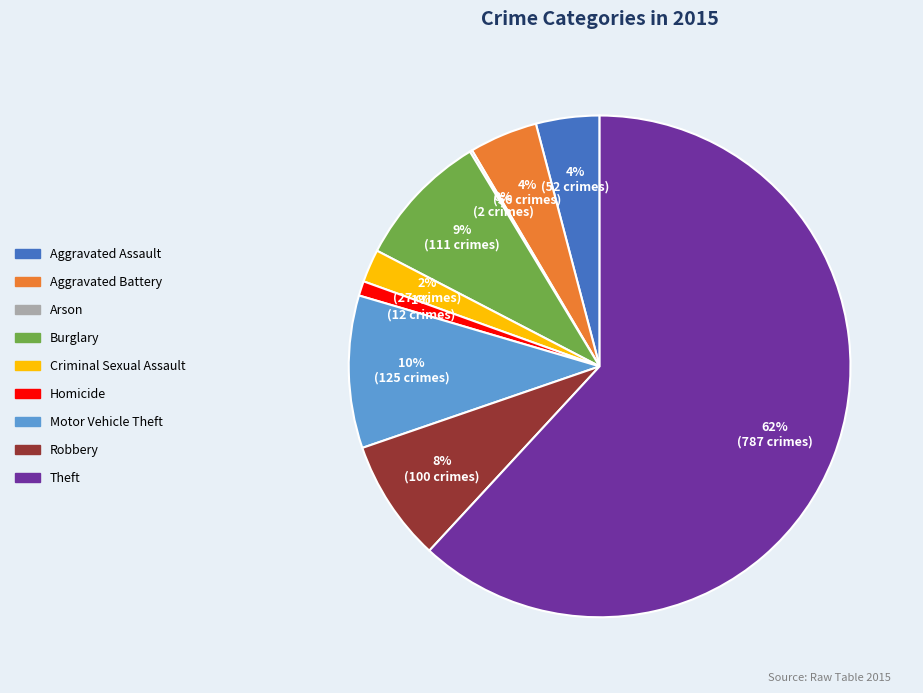

Is it true that Criminal Sexual Assault is 2% of the pie?

True